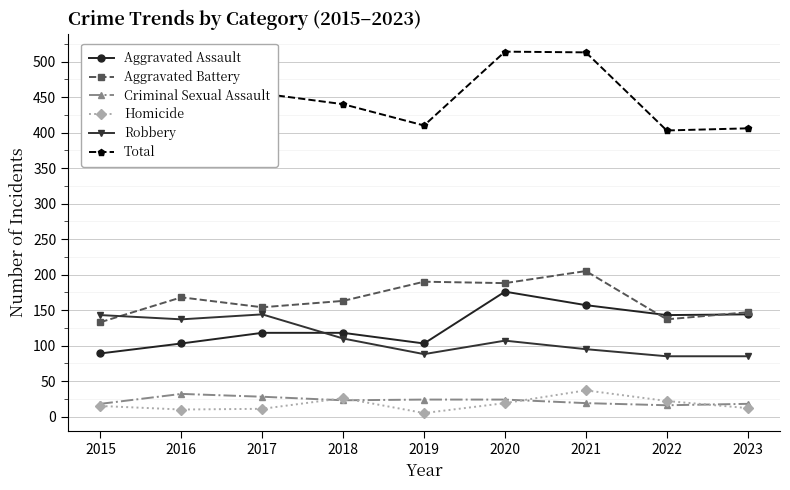

How many values in the Criminal Sexual Assault series are below 23?

4